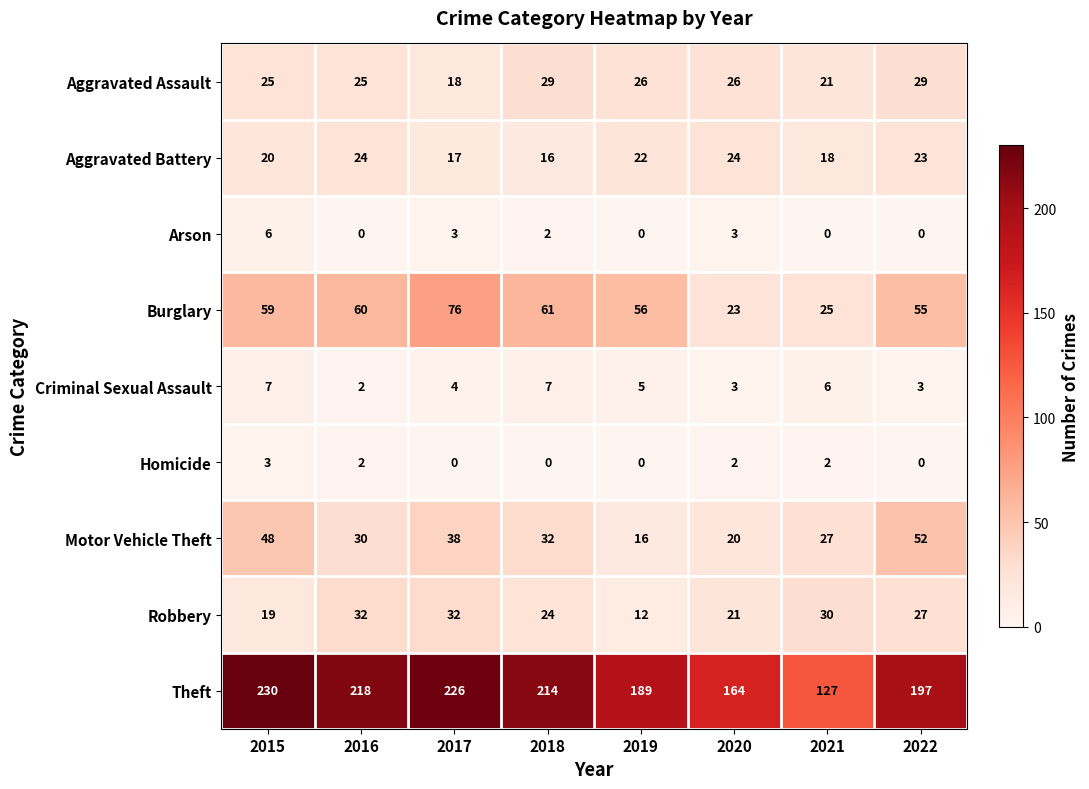

True or false: Arson has a value of 6 at 2015.

True